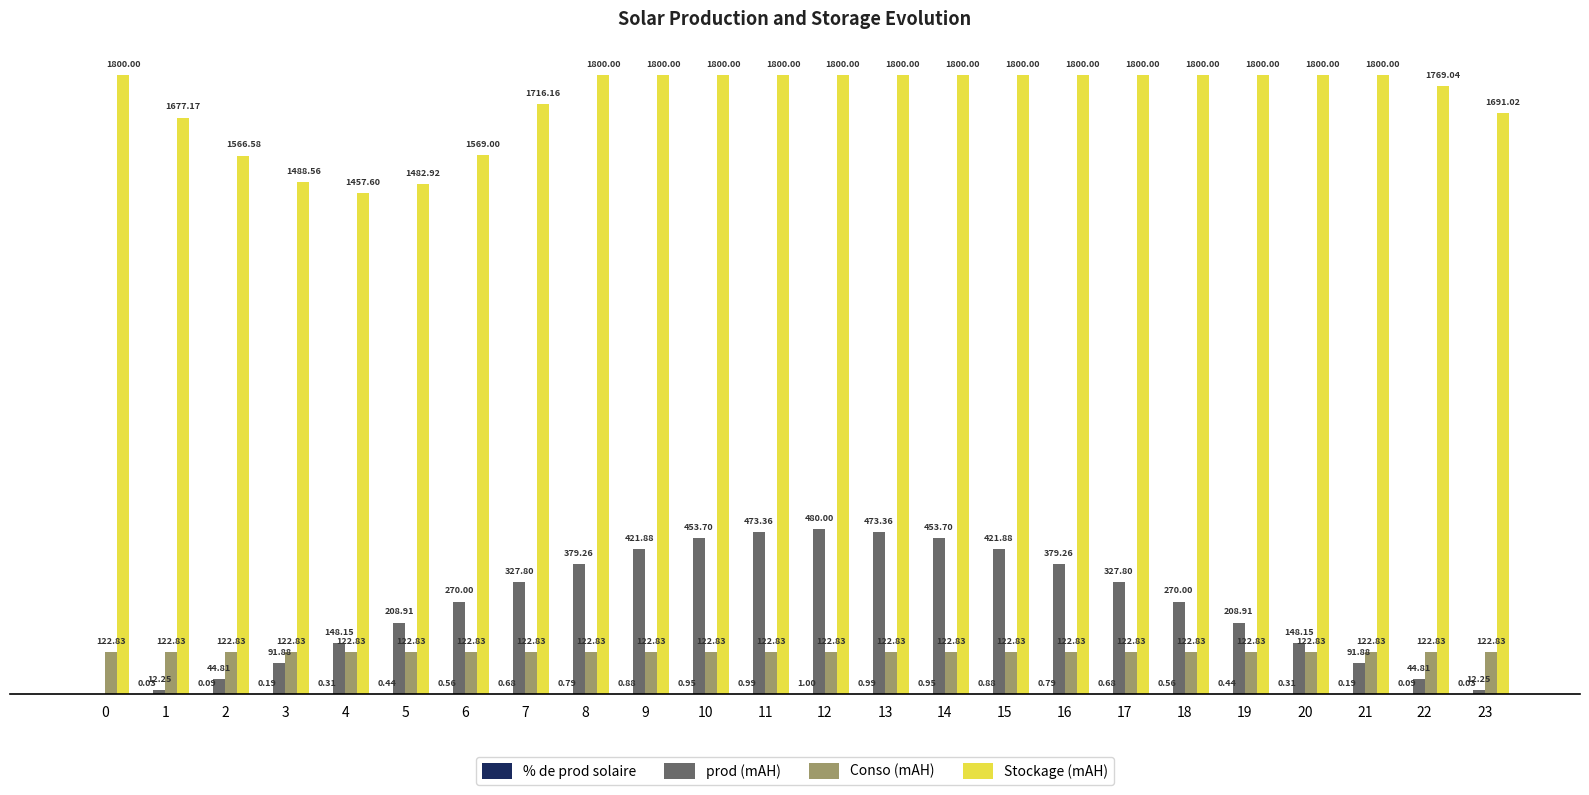

Which series changed the most between 2 and 13?

prod (mAH)